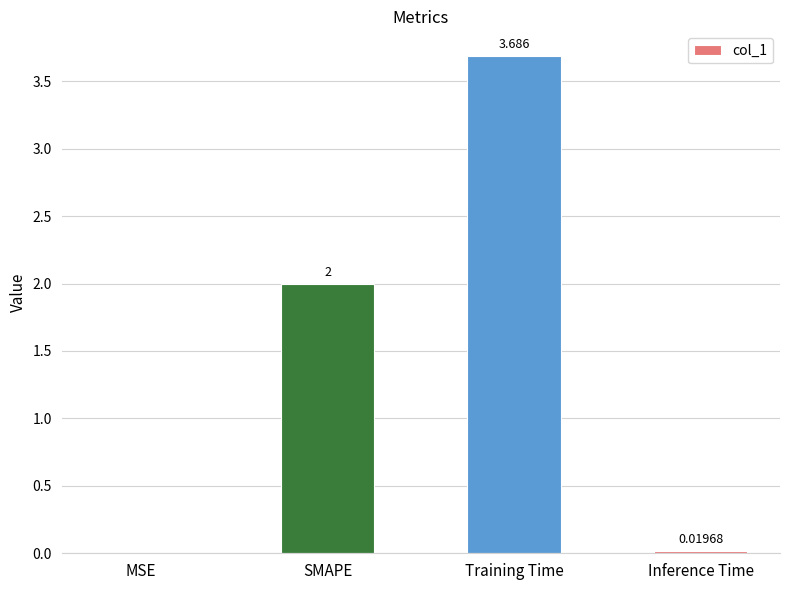

Between Training Time and Inference Time, which is larger?

Training Time